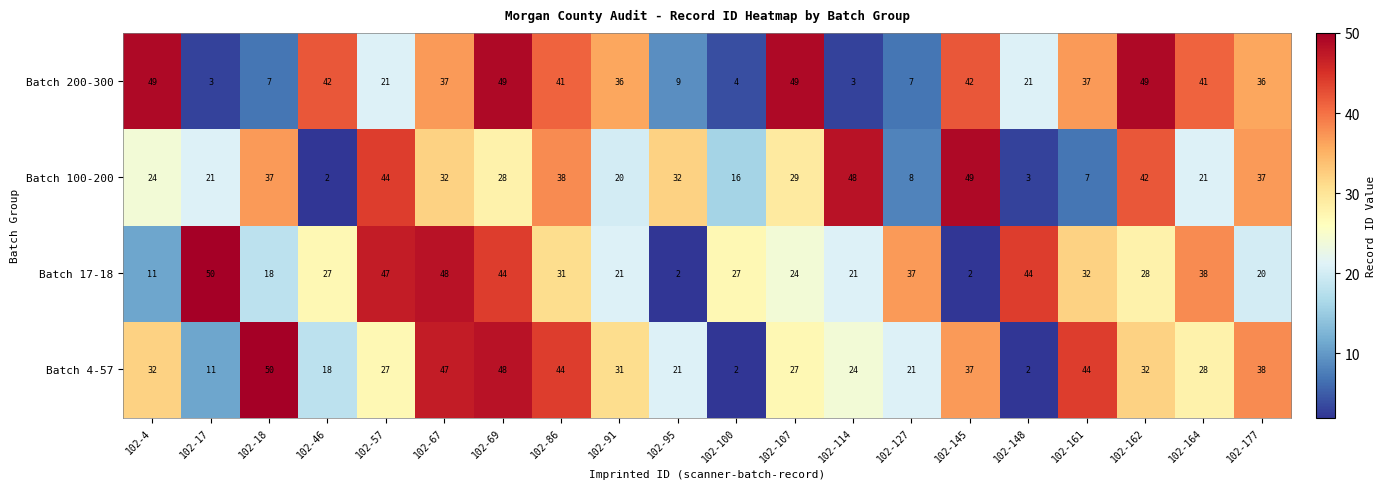

How many data points in Batch 200-300 are less than 37?

10